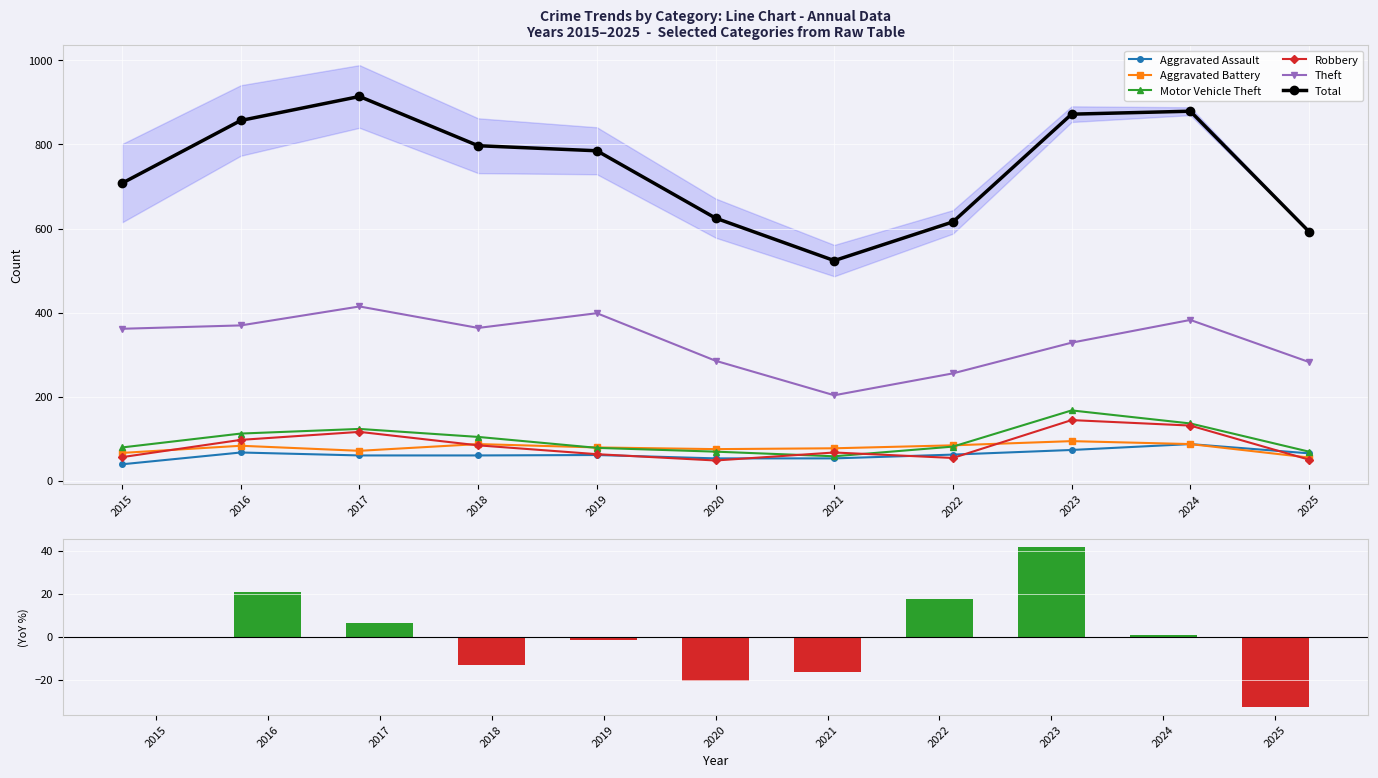

Which series has the widest spread of values?

Total